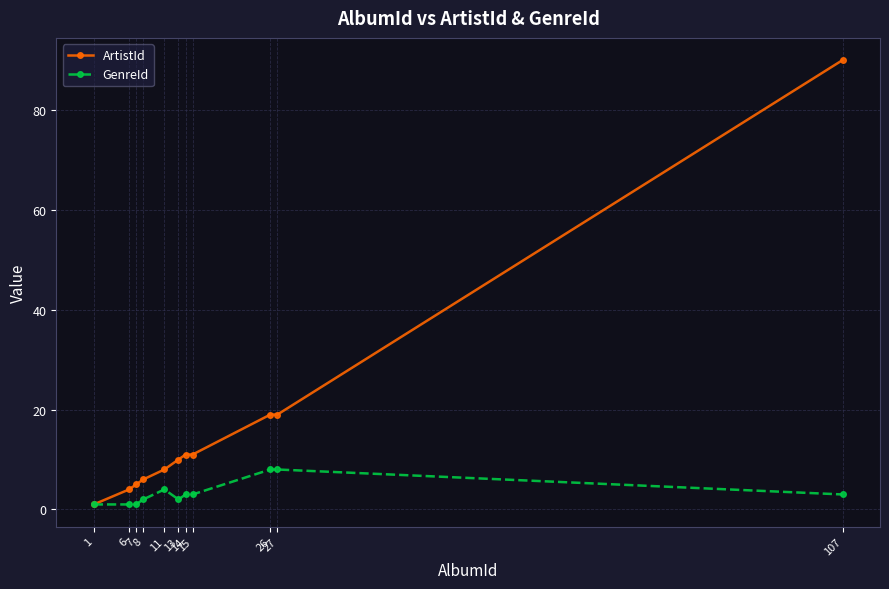

At which category is the sum across all series the highest?

107